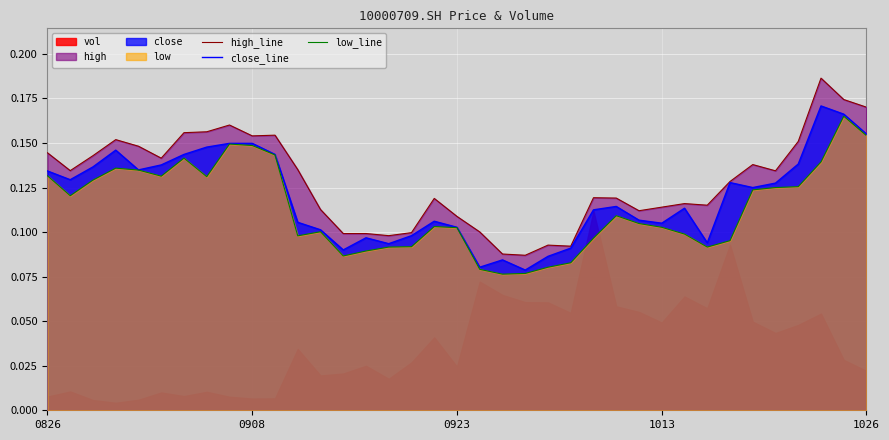

The low_line series shows 0.1 at 6. True or false?

True